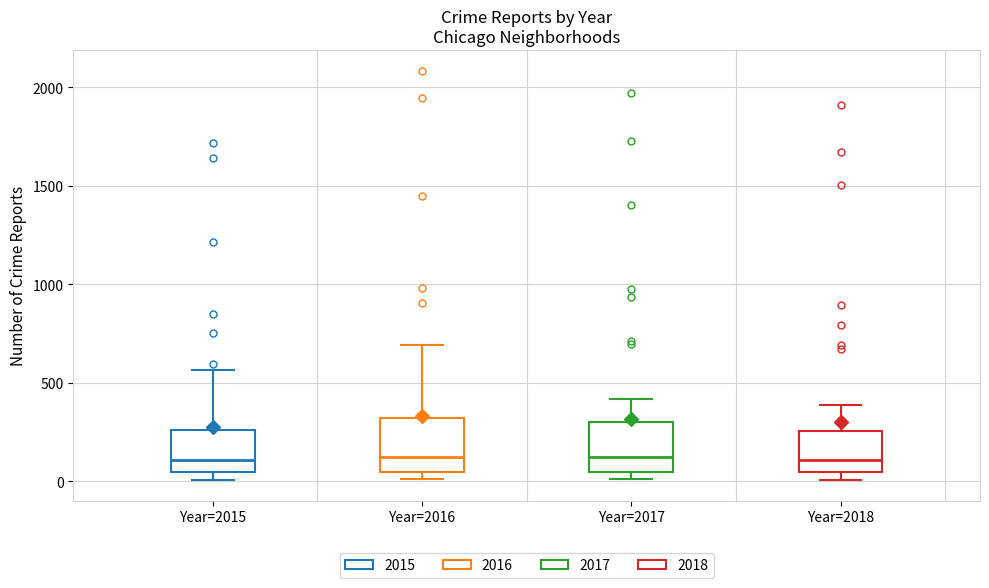

Reading left to right, transcribe this box plot: for each box, give where its median line is, the range the box spans, and where its two whiskers end, as read against the y-axis. The values are not printed on the chart, so give them approximately, as read against the axis.

Year=2015: median 100, box 50 to 250, whiskers 0 to 550
Year=2016: median 150, box 50 to 300, whiskers 0 to 700
Year=2017: median 100, box 50 to 300, whiskers 0 to 400
Year=2018: median 100, box 50 to 250, whiskers 0 to 400